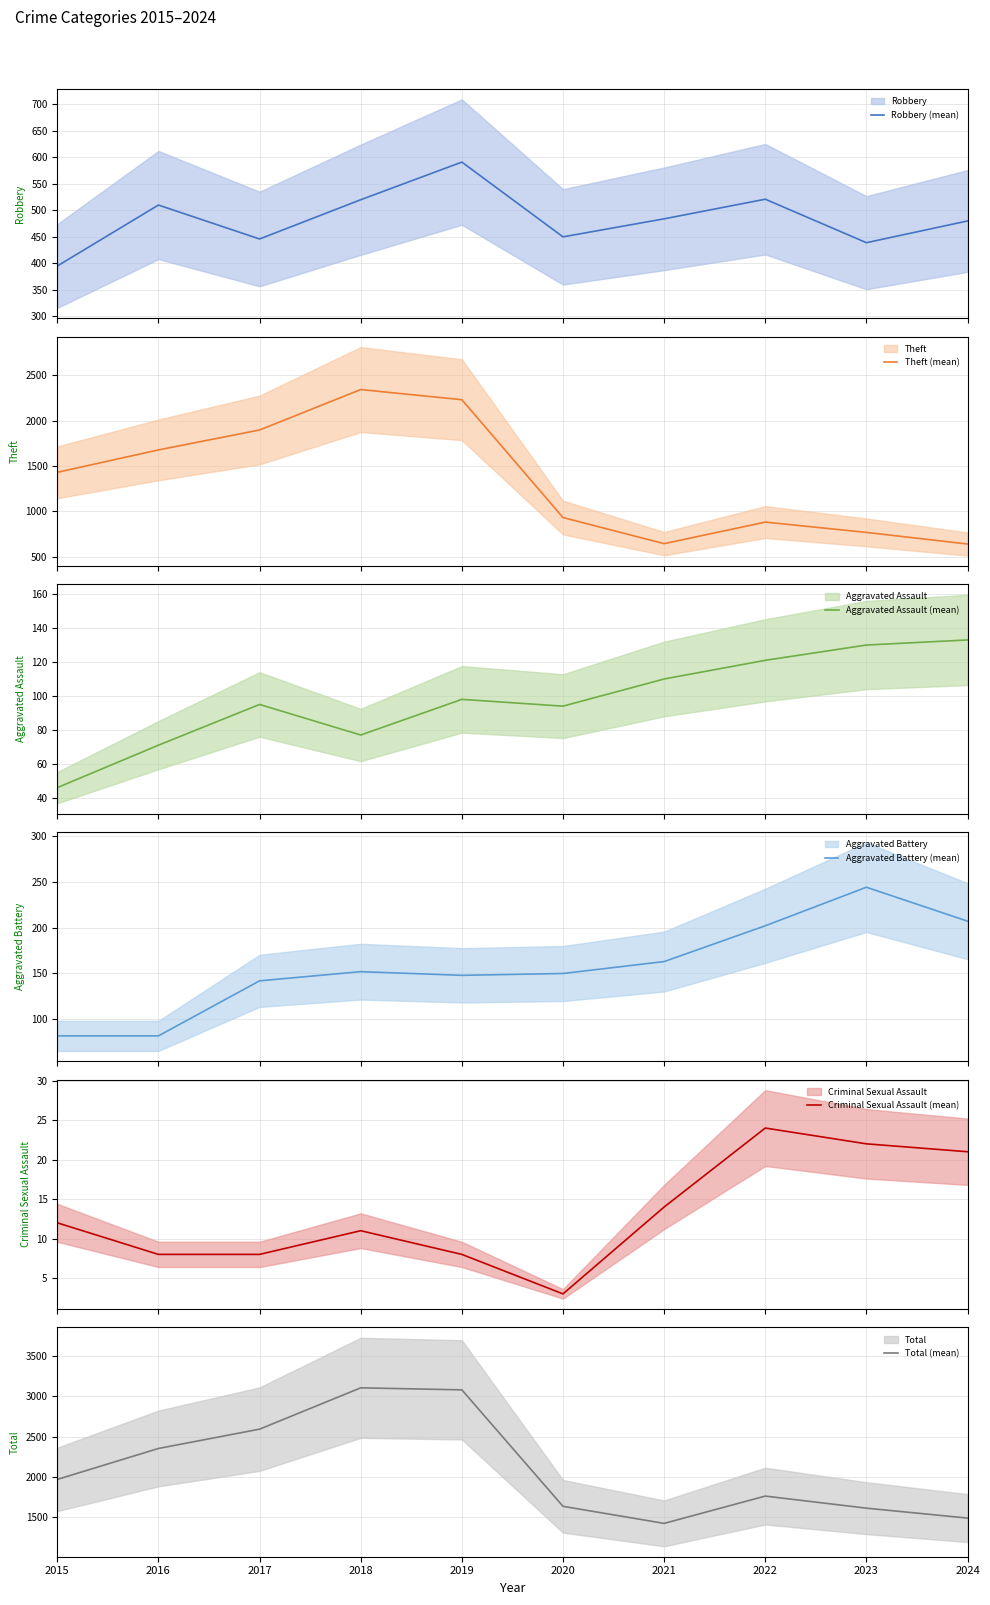

What is the value of the Aggravated Battery (mean) point at the 5th from the left?

148